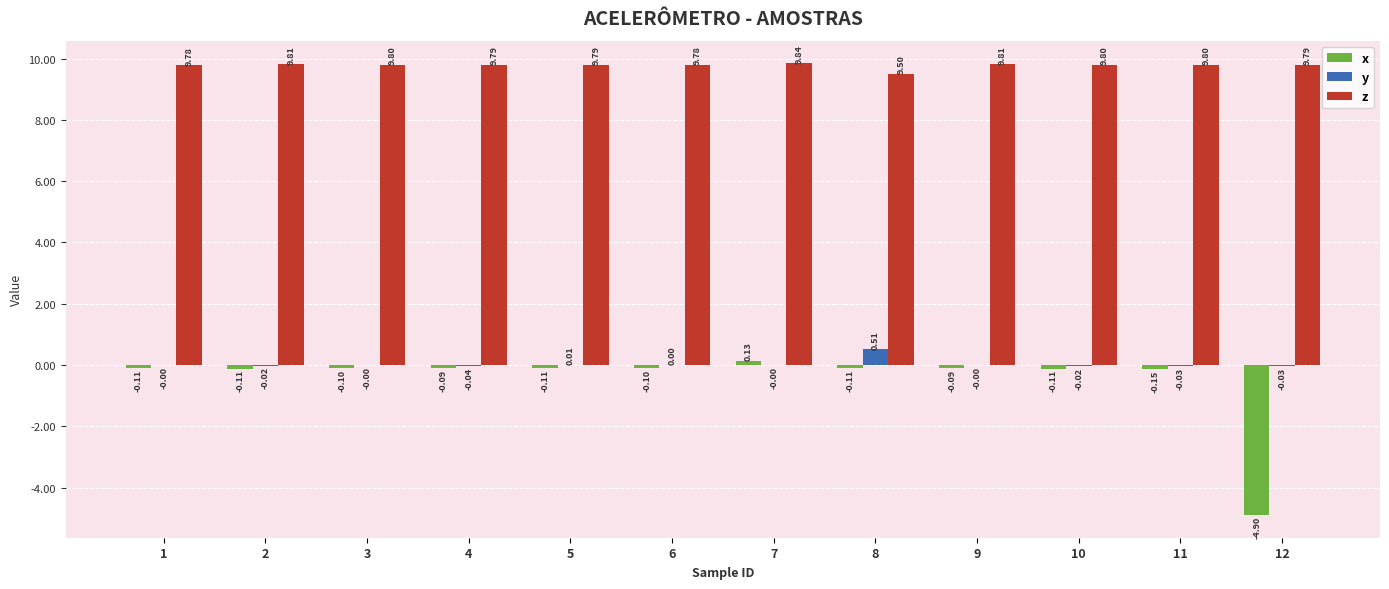

At which category is the sum across all series the highest?

7